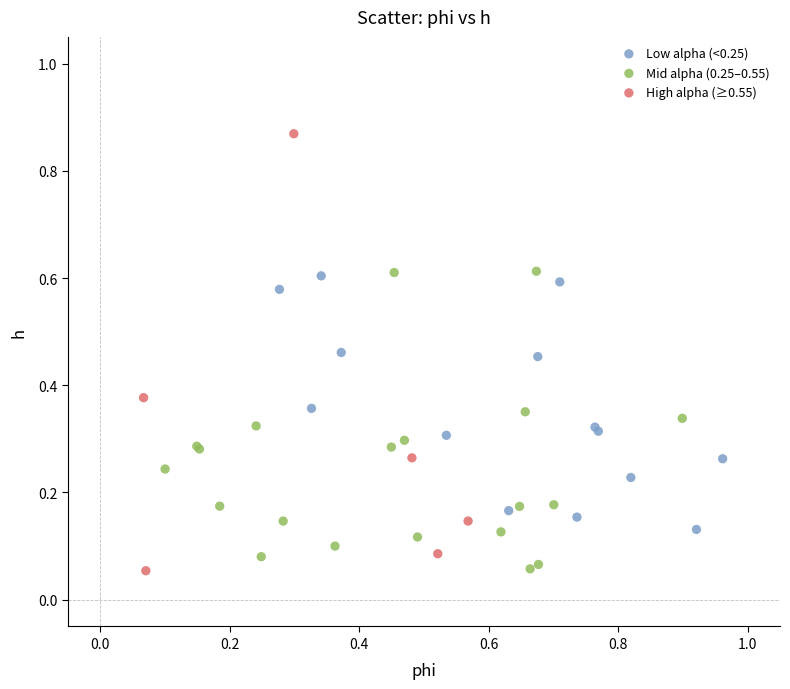

Which series contains the highest Y value?

High alpha (≥0.55)